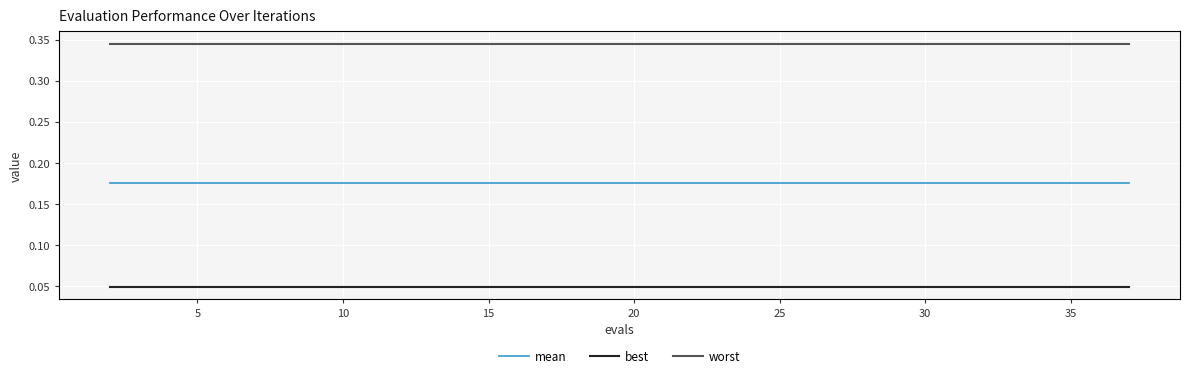

What is the sum of all mean values?

3.5